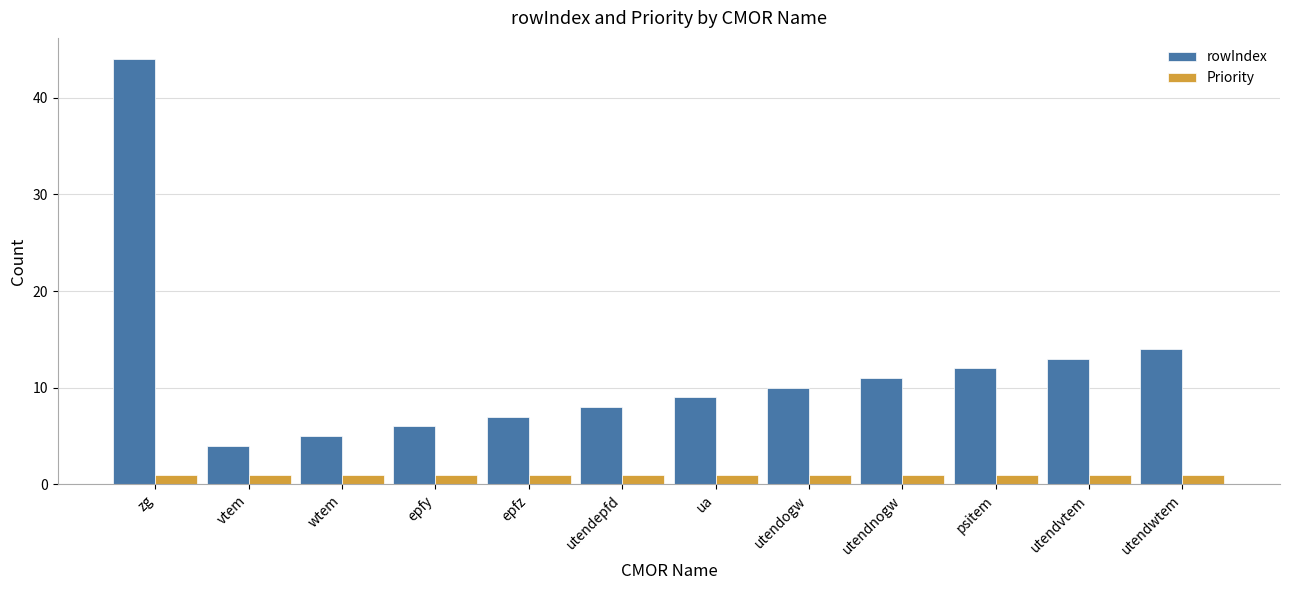

What is the total value across all series at utendogw?

11